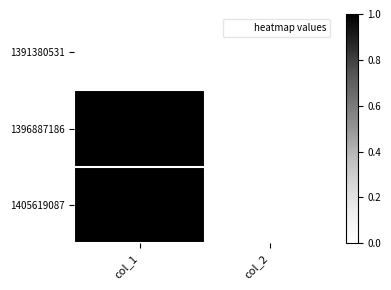

Reading right to left, transcribe all the data shown in this chart.

1391380531: col_2=0	col_1=0
1396887186: col_2=0	col_1=1
1405619087: col_2=0	col_1=1